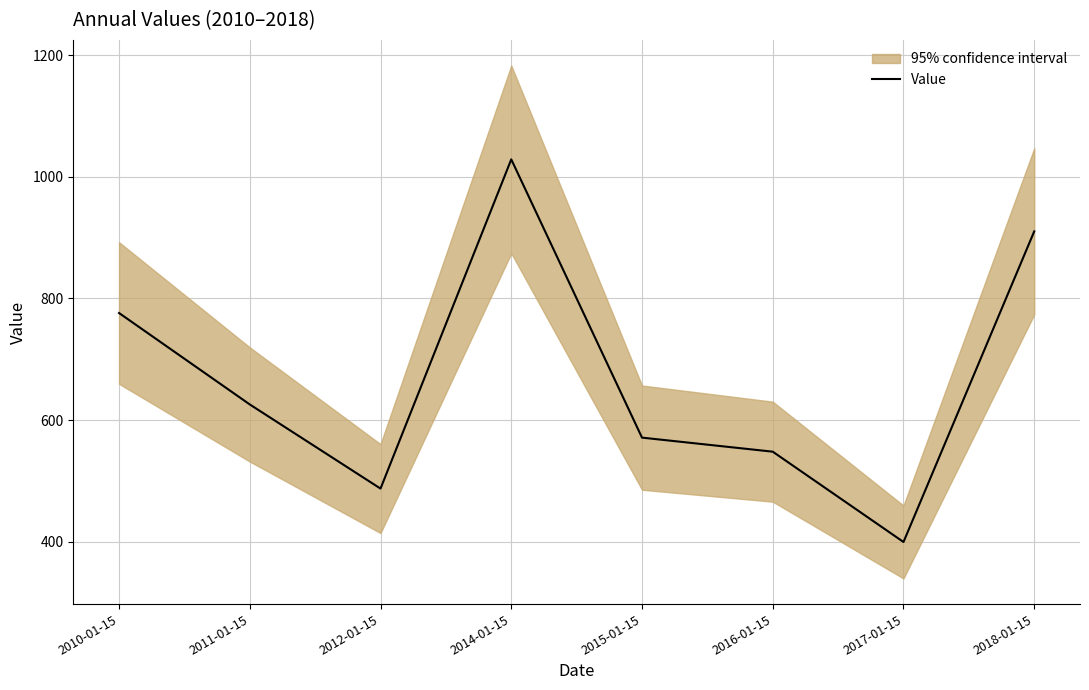

Where is the first local maximum?

2014-01-15